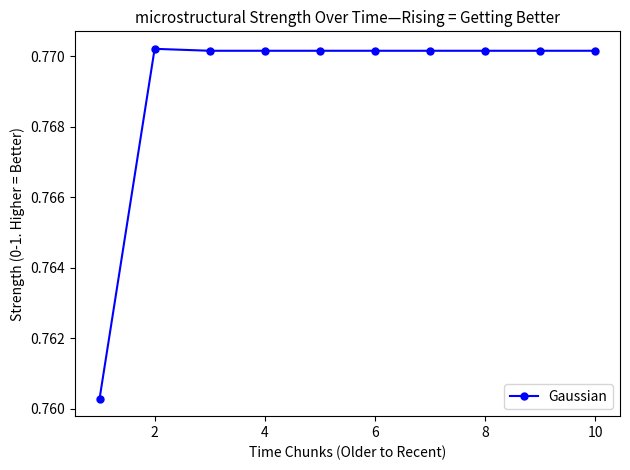

How many values are between 0 and 1?

10